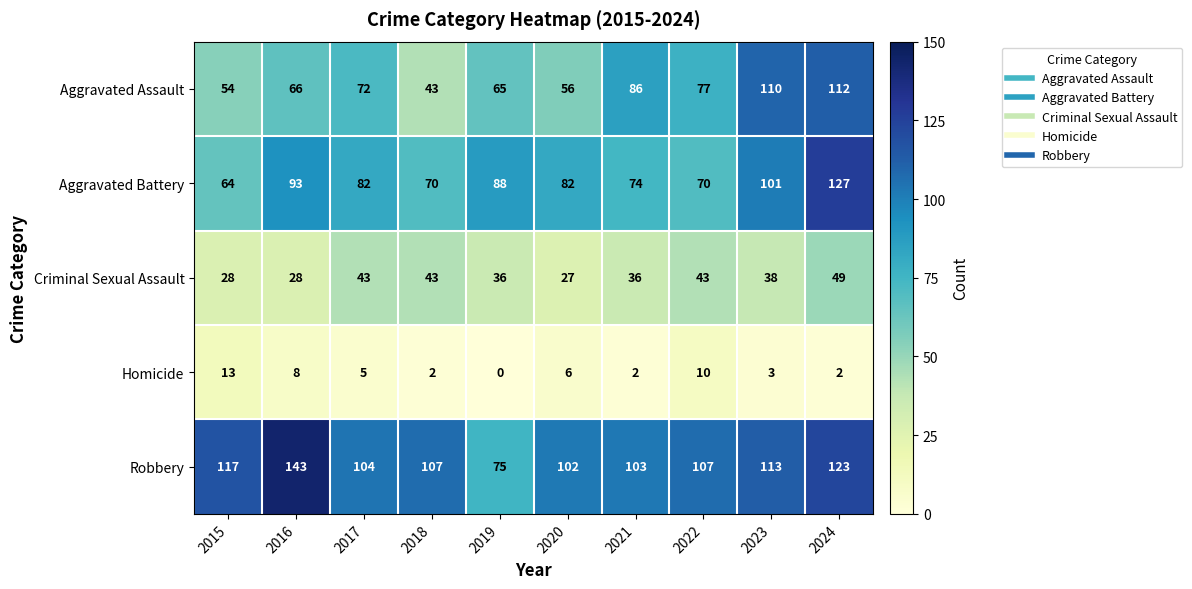

True or false: Aggravated Battery has a value of 93 at 2016.

True